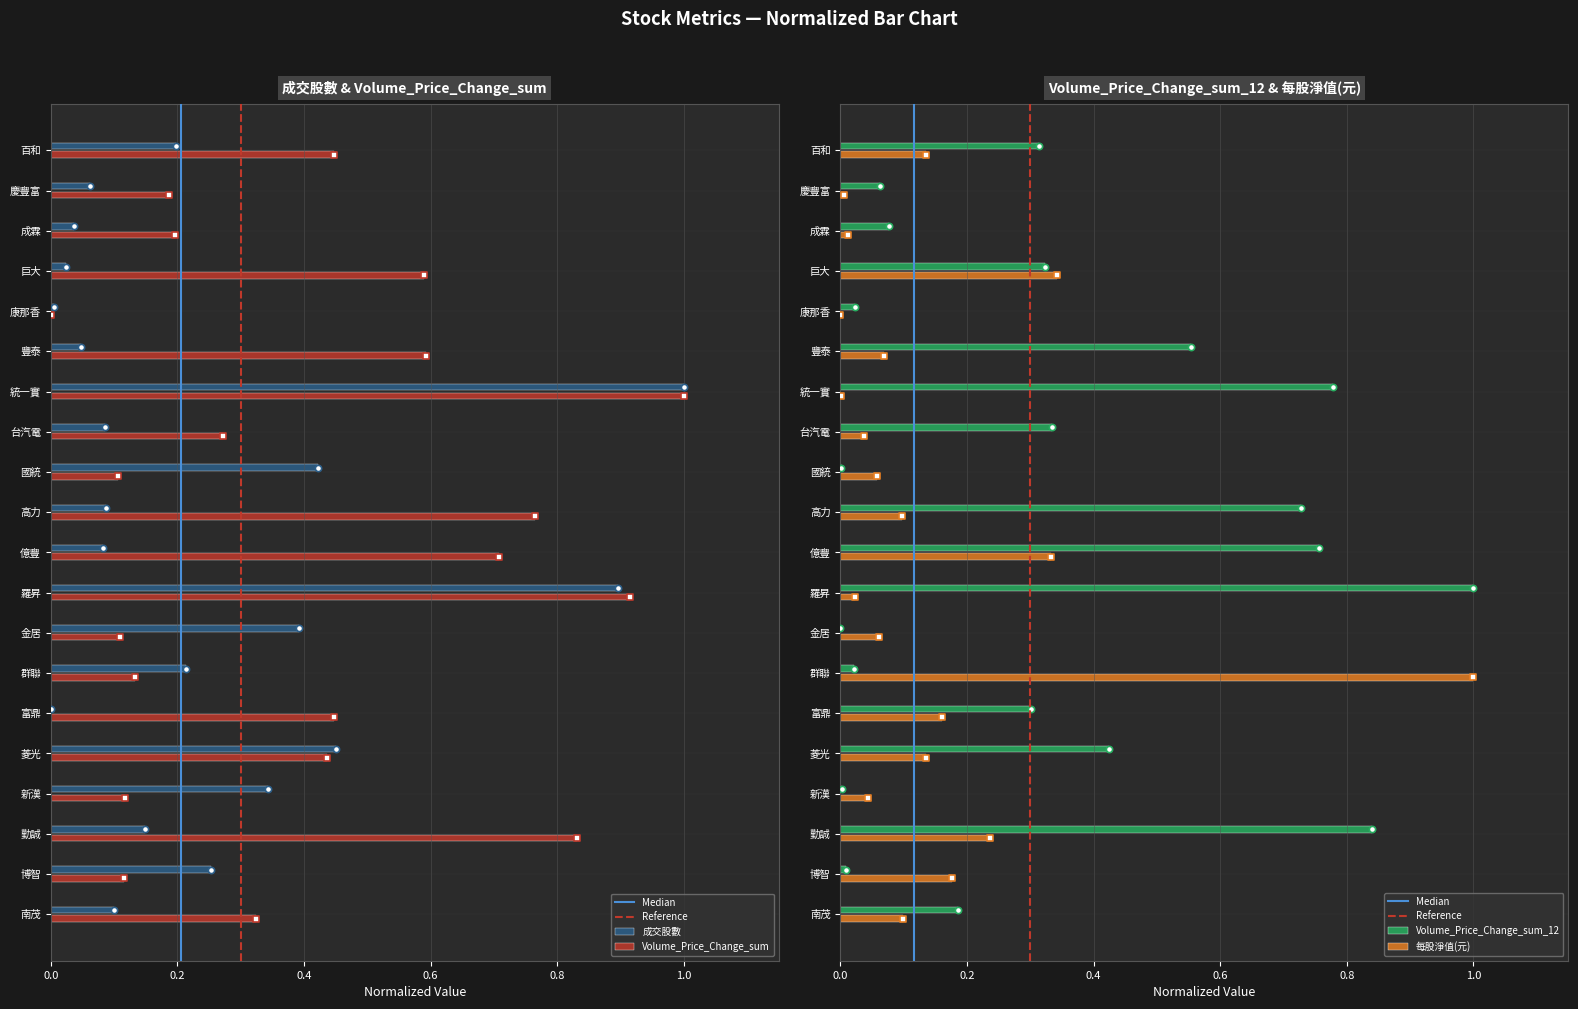

Which series contains the highest Y value?

成交股數